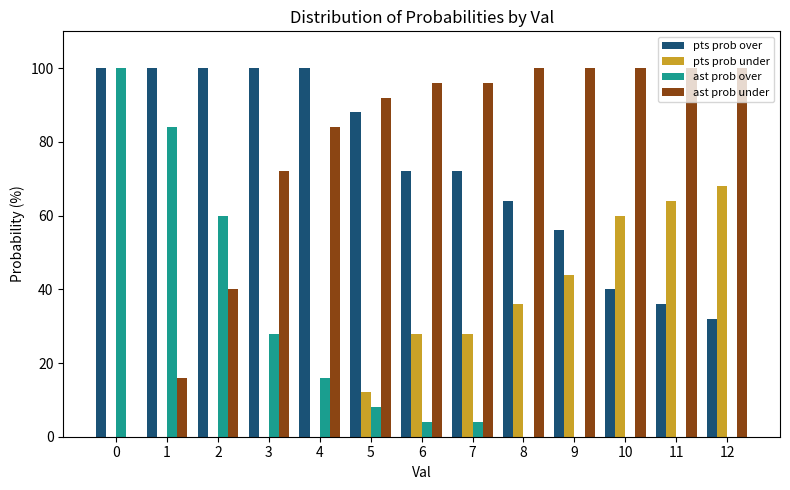

Reading left to right, extract all data points from this chart.

pts prob over: 0=100	1=100	2=100	3=100	4=100	5=88	6=72	7=72	8=64	9=56	10=40	11=36	12=32
pts prob under: 0=0	1=0	2=0	3=0	4=0	5=12	6=28	7=28	8=36	9=44	10=60	11=64	12=68
ast prob over: 0=100	1=84	2=60	3=28	4=16	5=8	6=4	7=4	8=0	9=0	10=0	11=0	12=0
ast prob under: 0=0	1=16	2=40	3=72	4=84	5=92	6=96	7=96	8=100	9=100	10=100	11=100	12=100